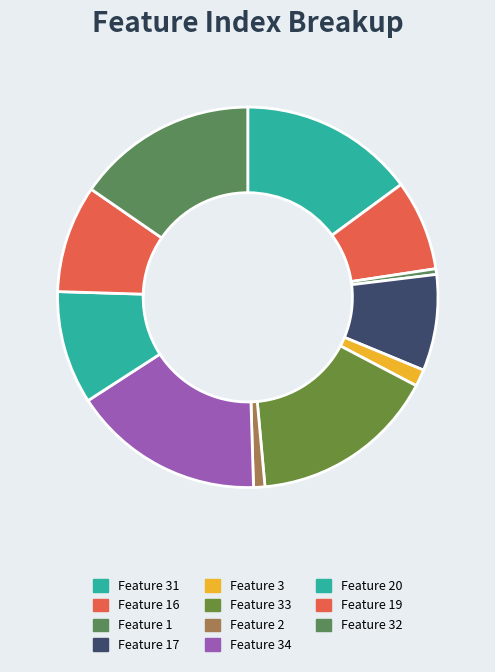

Combined, what portion of the pie is Feature 19 and Feature 31?

24.0%